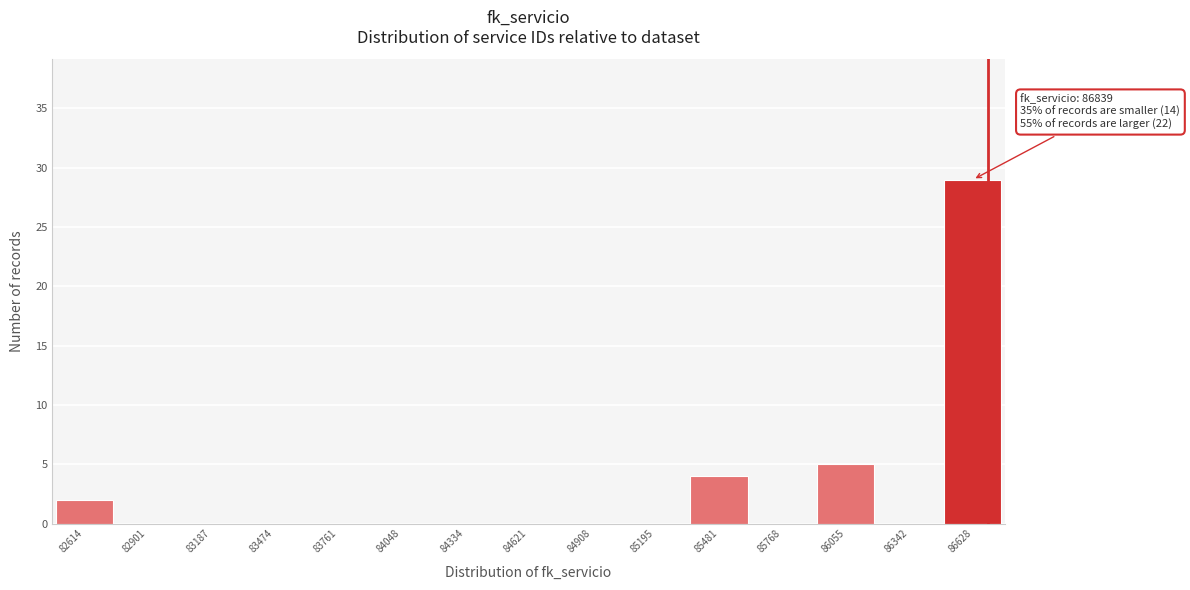

Reading right to left, list all the values displayed in this chart.

86628=29	86342=0	86055=5	85768=0	85481=4	85195=0	84908=0	84621=0	84334=0	84048=0	83761=0	83474=0	83187=0	82901=0	82614=2